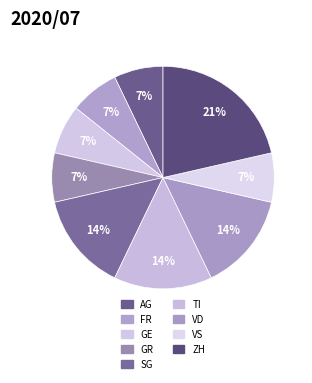

How many segments does this pie chart have?

9